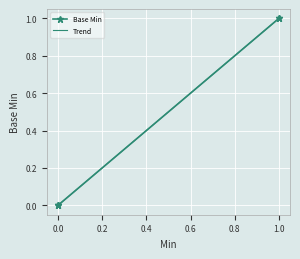

List the labels in order of value, smallest first.

0, 0, 0, 1, 1